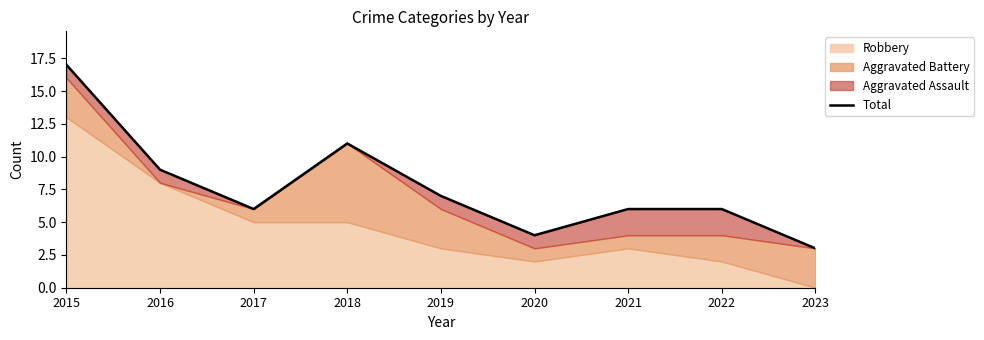

Is it true that the value at 2020 is 4?

True